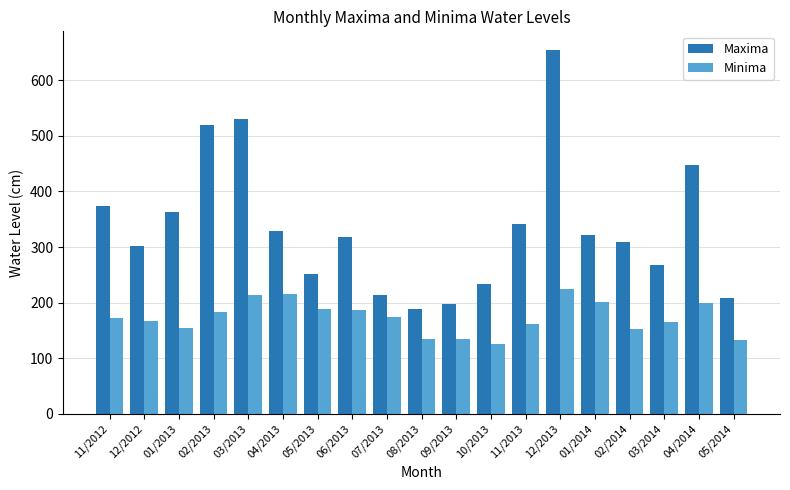

Count the number of categories in the chart.

19